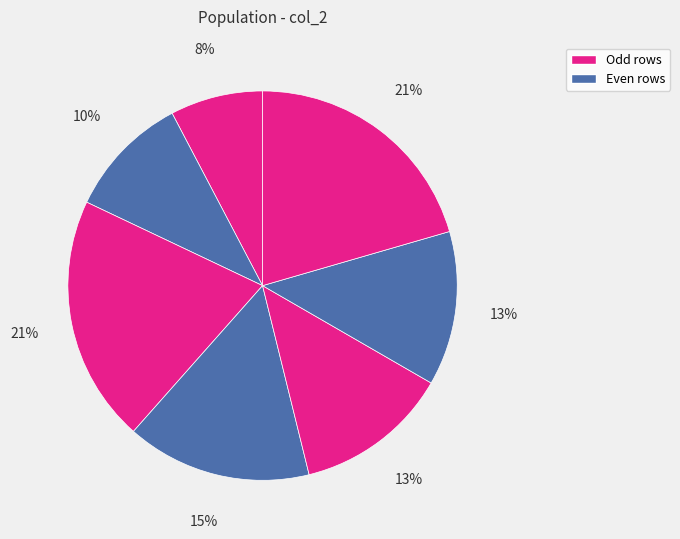

Count the number of slices in the pie.

7